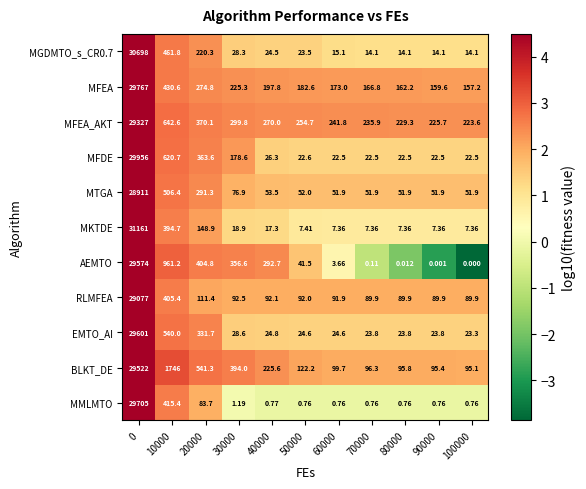

Which series changed the most between 40000 and 90000?

AEMTO